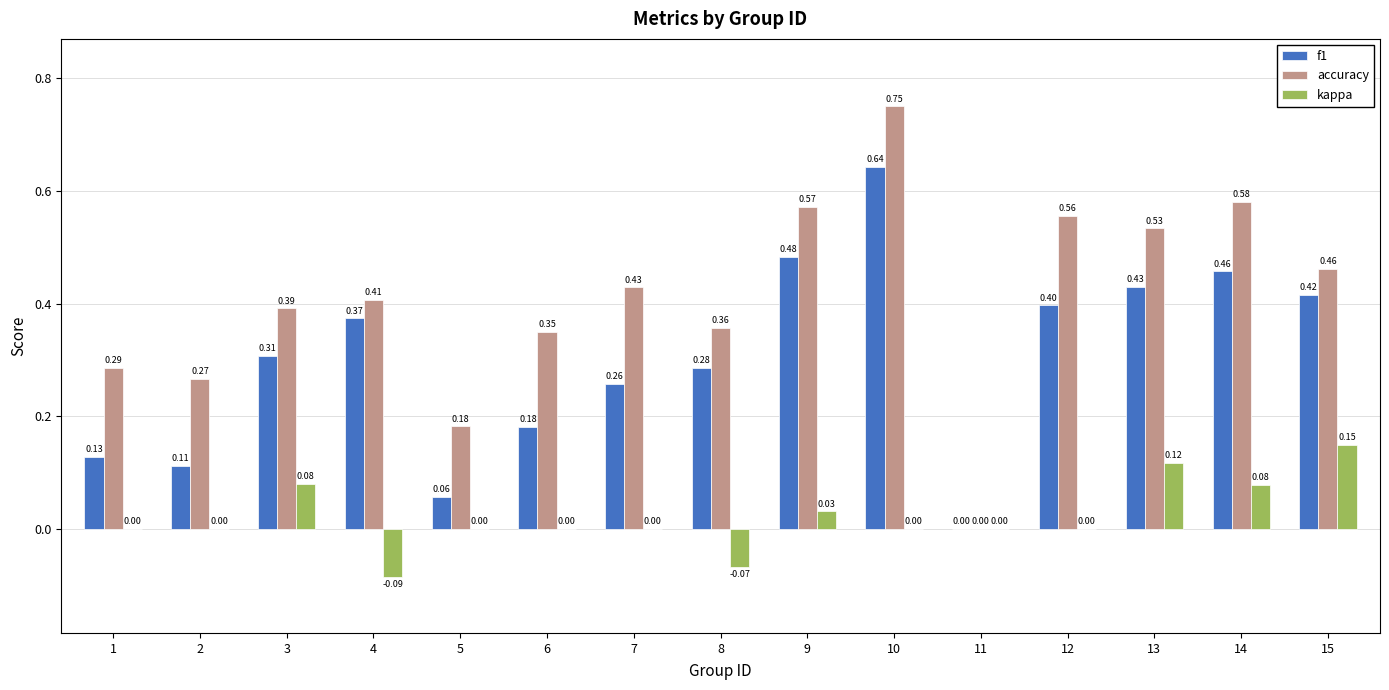

Is the value of accuracy at 4 greater than the value of kappa at 3?

Yes